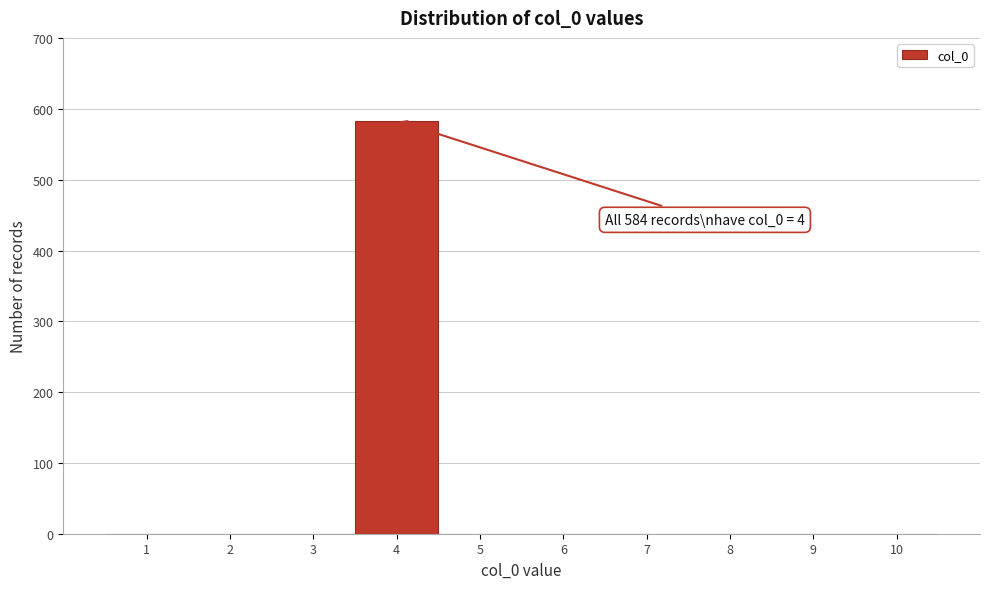

Which range on the x-axis has the tallest bar?

3.5 to 4.5